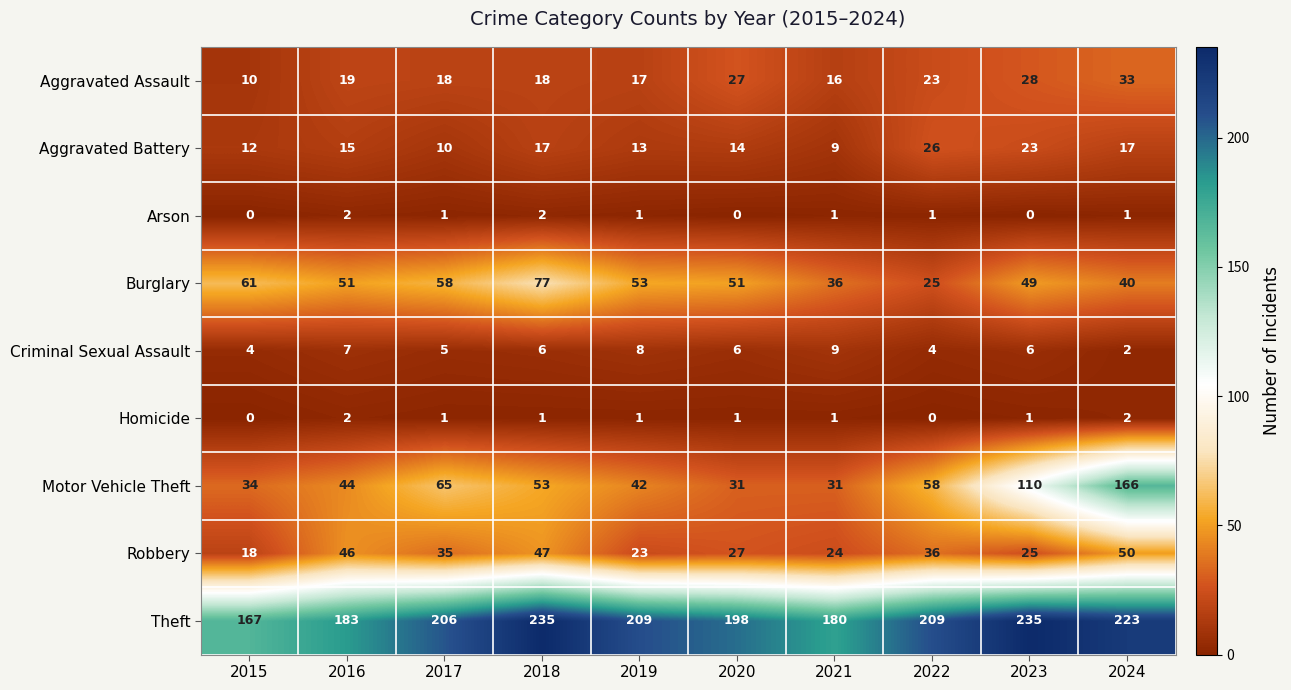

What is the difference between the maximum and minimum values in the Aggravated Assault series?

23